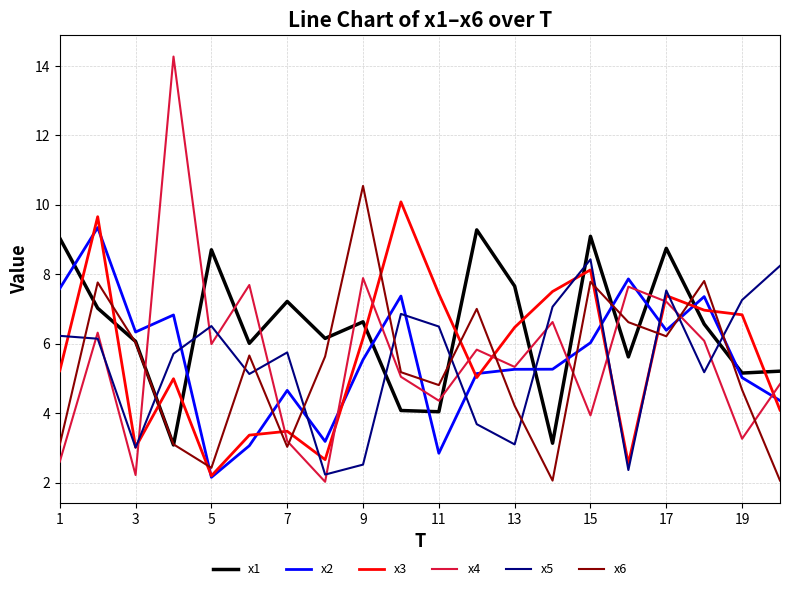

What is the minimum value shown in the chart?

2.0